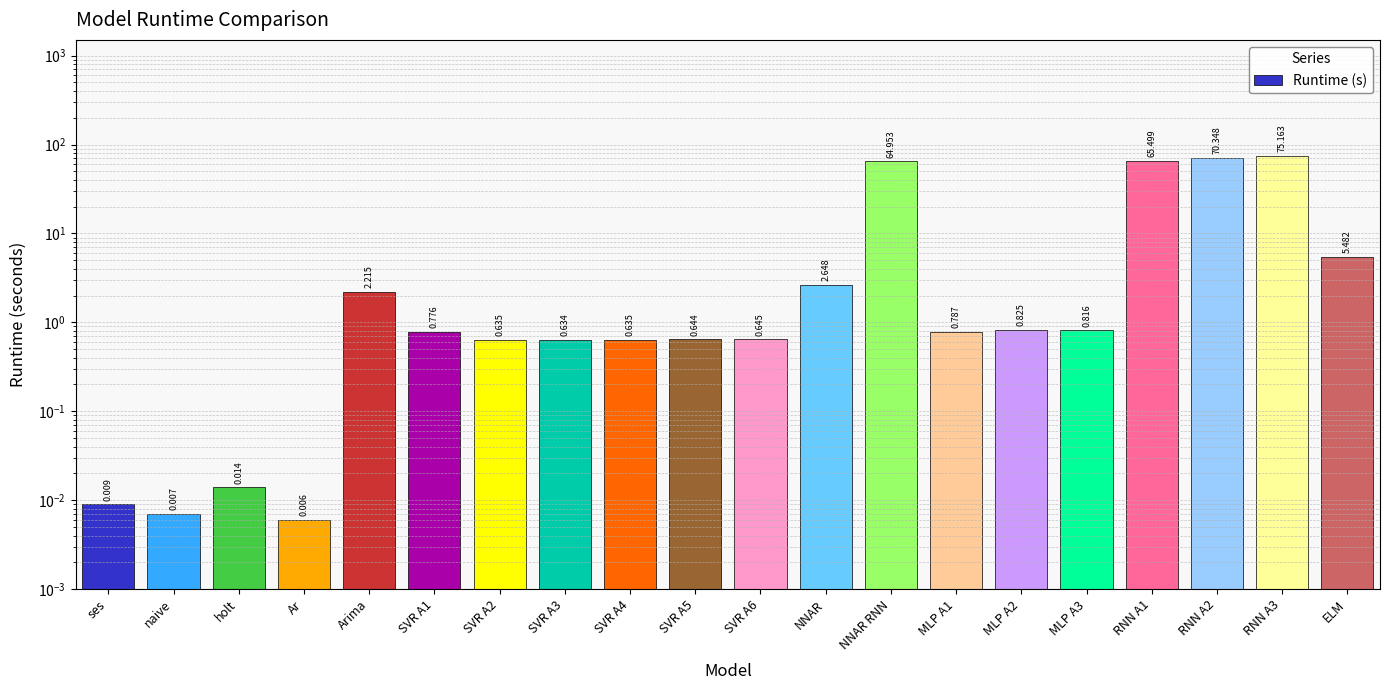

What is the label of the 2nd bar from the right?

RNN A3